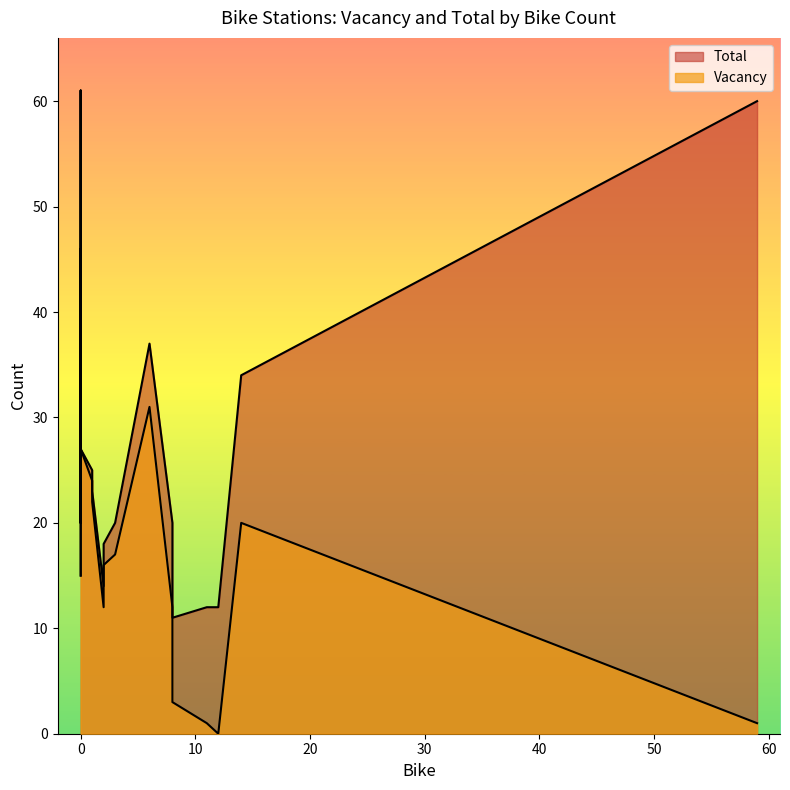

Between 5 and 8, which series saw the biggest shift?

Vacancy